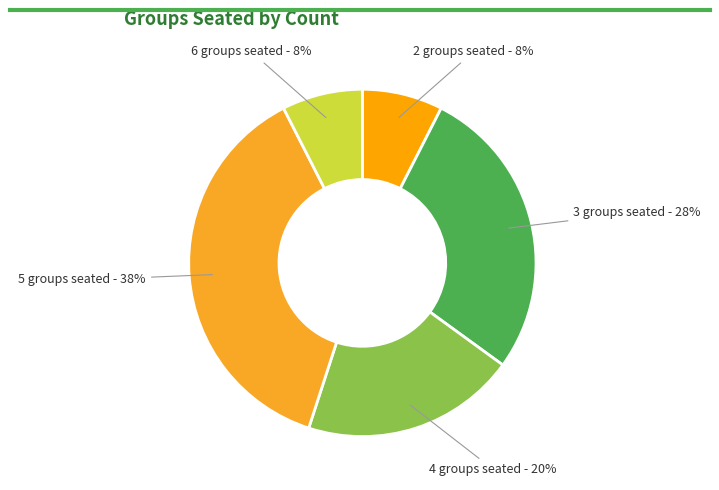

How many slices are in this pie chart?

5